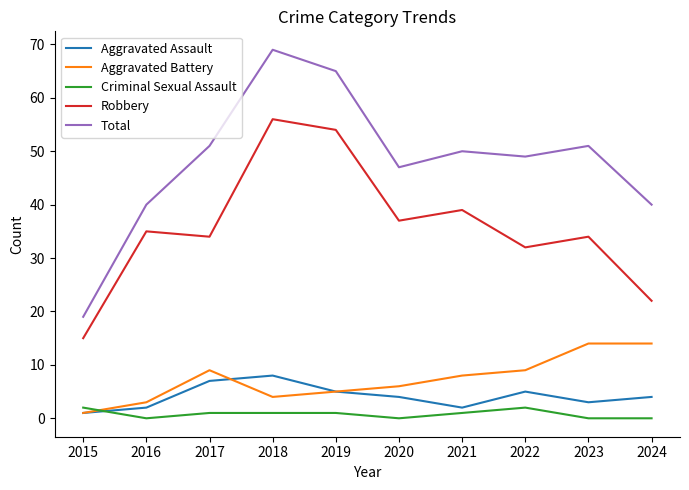

Is it true that Aggravated Battery equals 1 at 2015?

True